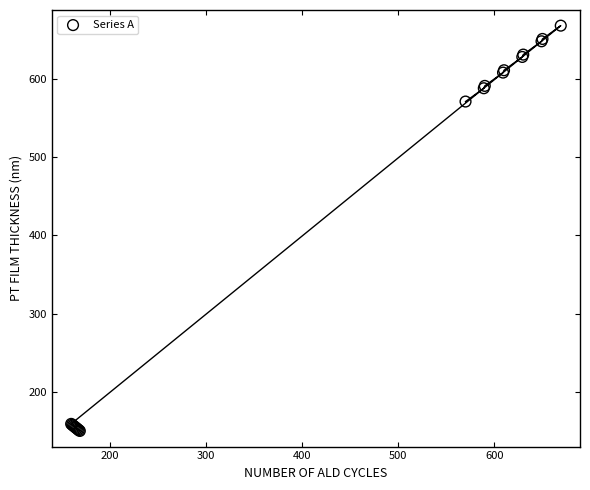

What Y value in the scatter plot is closest to 409?

571.0